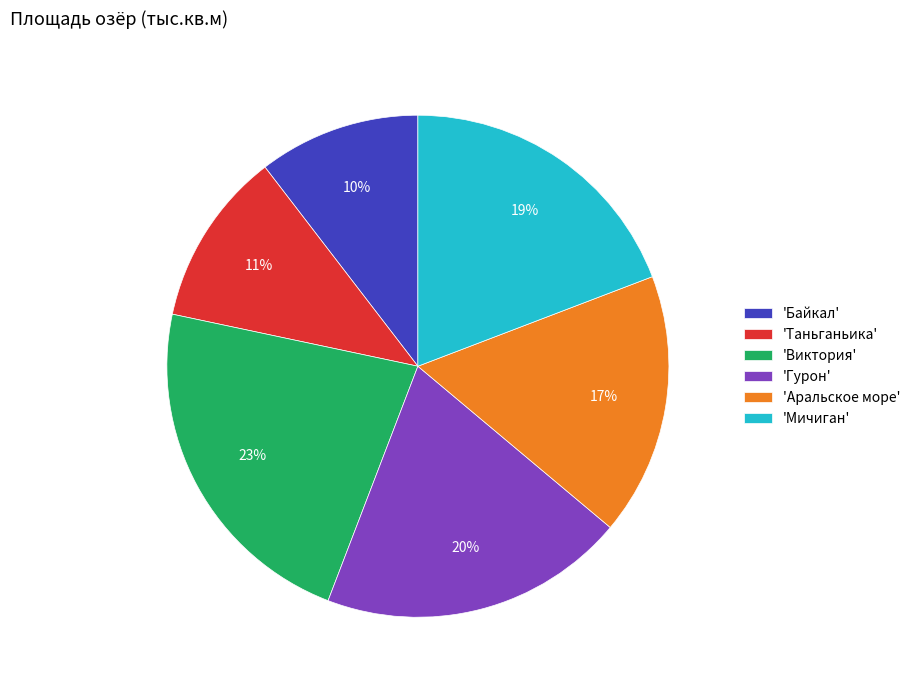

Rank the categories by value from lowest to highest.

'Байкал', 'Таньганьика', 'Аральское море', 'Мичиган', 'Гурон', 'Виктория'